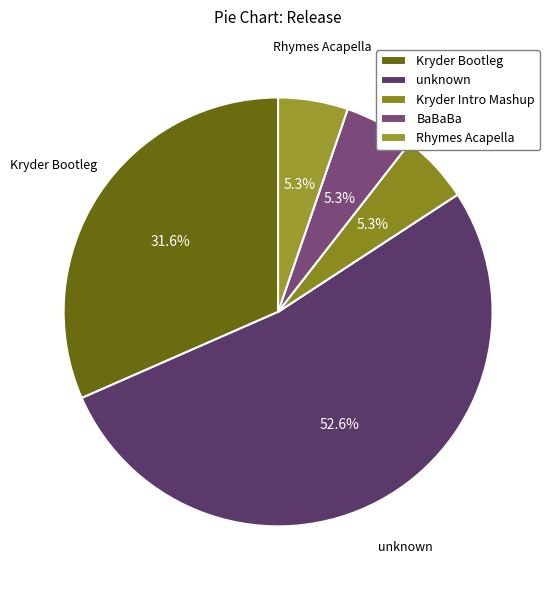

Count the number of slices in the pie.

5